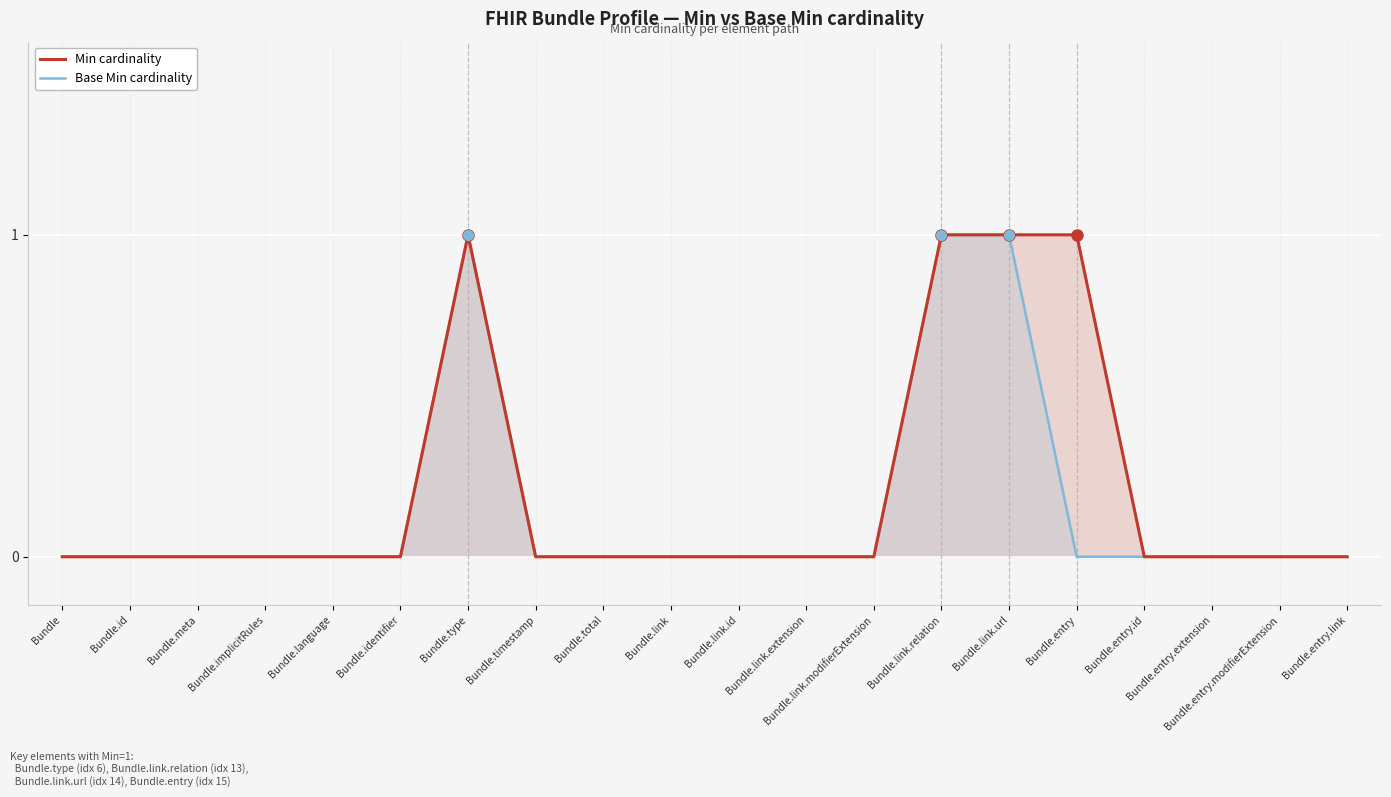

True or false: Base Min cardinality has more than 2 interior local peaks.

False